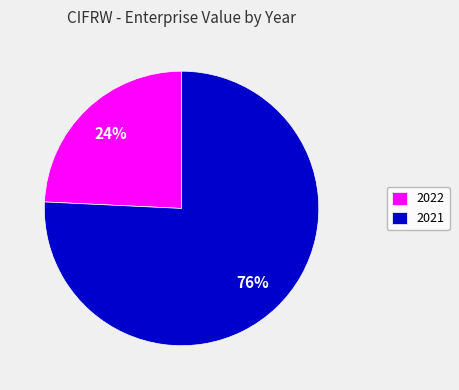

Does 2021 account for over 50% of the chart?

Yes